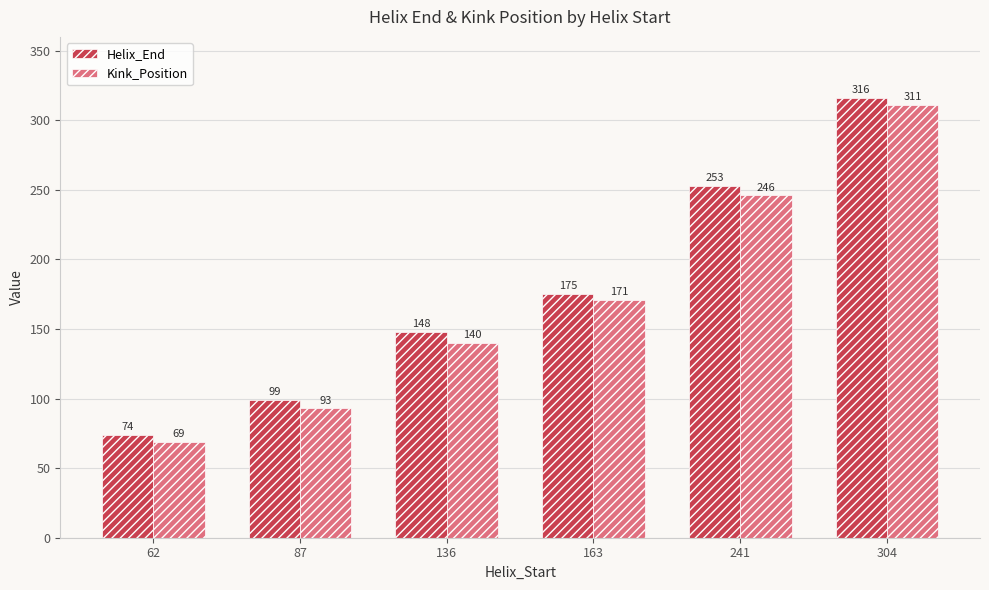

What is the maximum value shown in the chart?

316